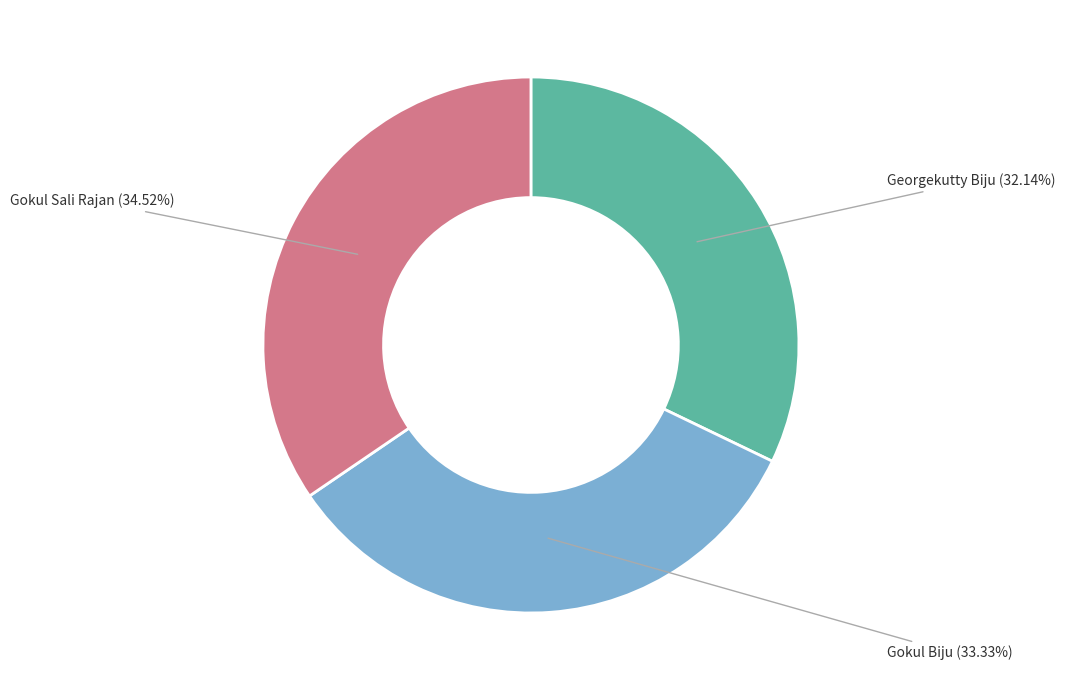

Does Gokul Biju represent more than half of the total?

No